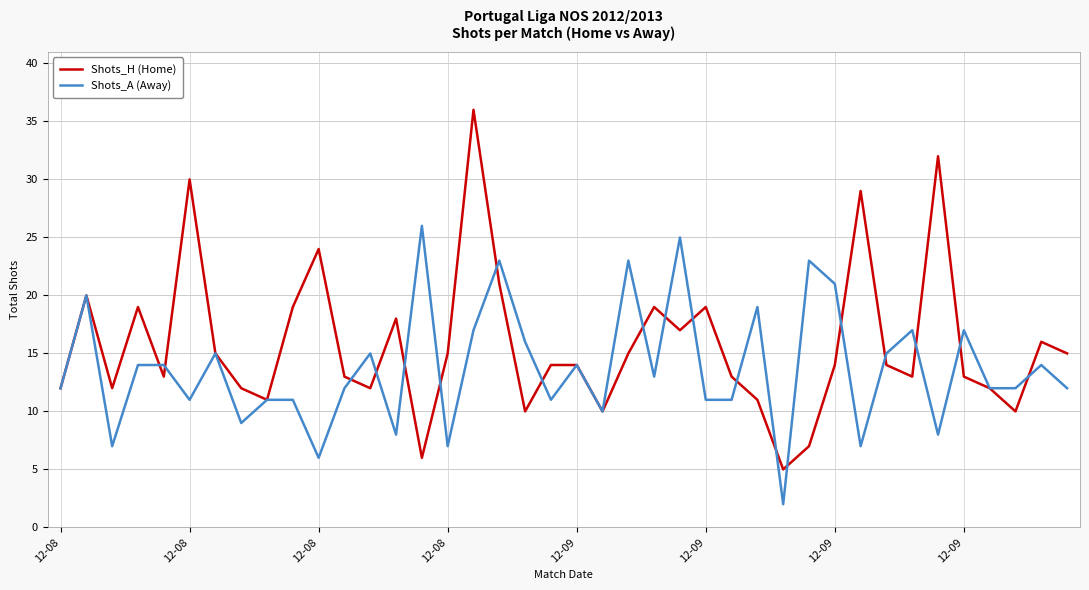

Which series has the largest total across all categories?

Shots_H (Home)